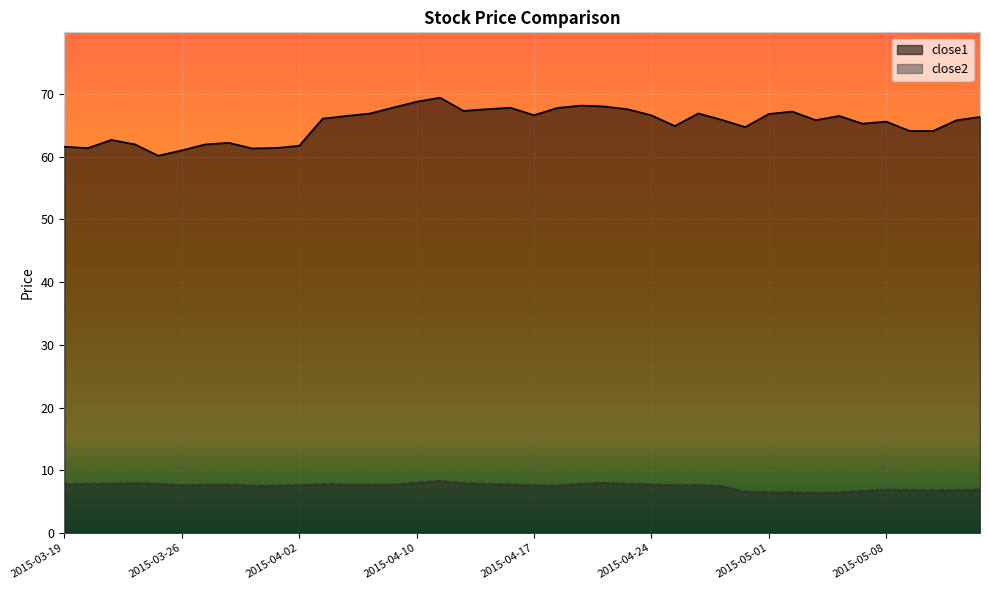

Between 2015-03-26 and 2015-04-22, which series saw the biggest shift?

close1